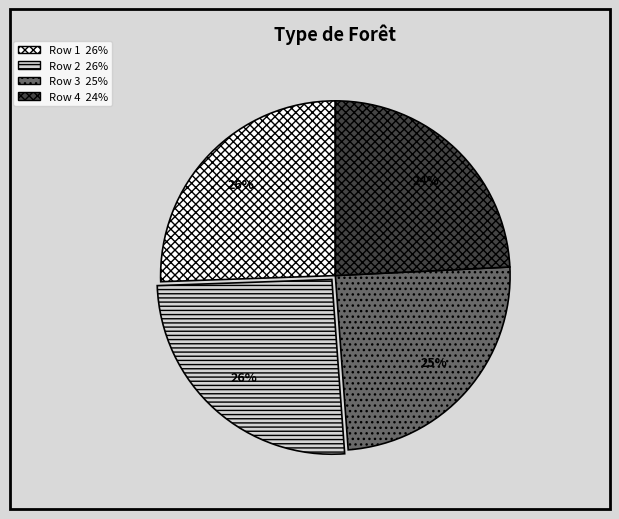

Does any single category account for the majority?

No